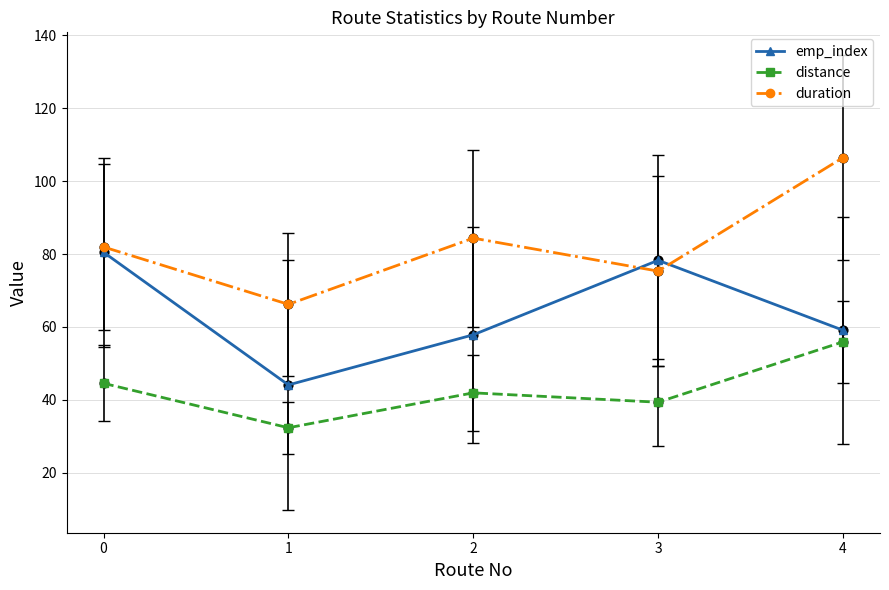

What is the total value across all series at 2?

184.2